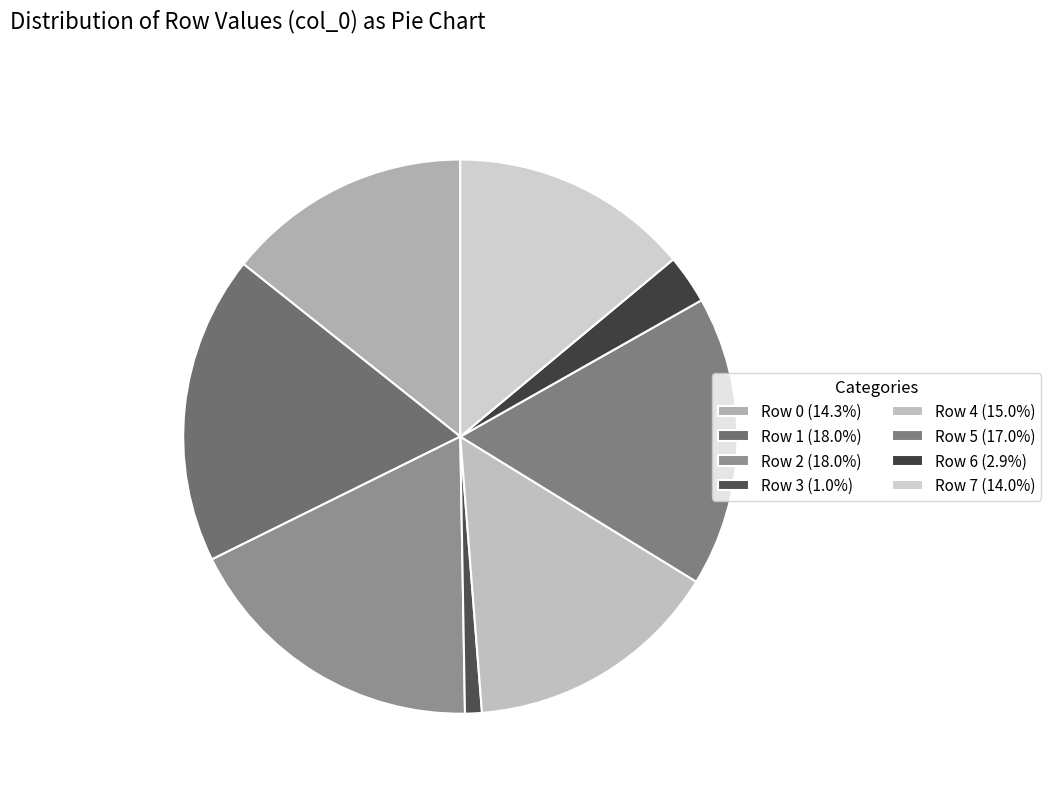

True or false: Row 4 accounts for 5% of the total.

False